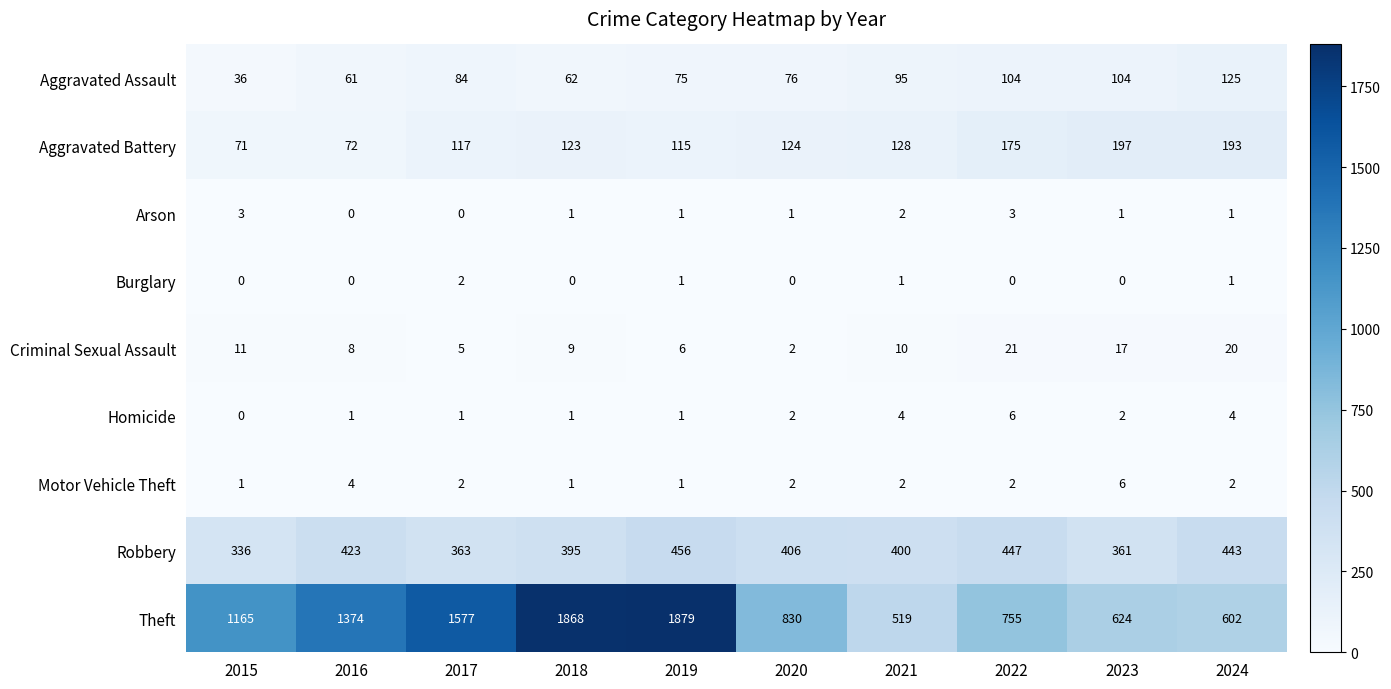

How many distinct data groups are displayed?

9